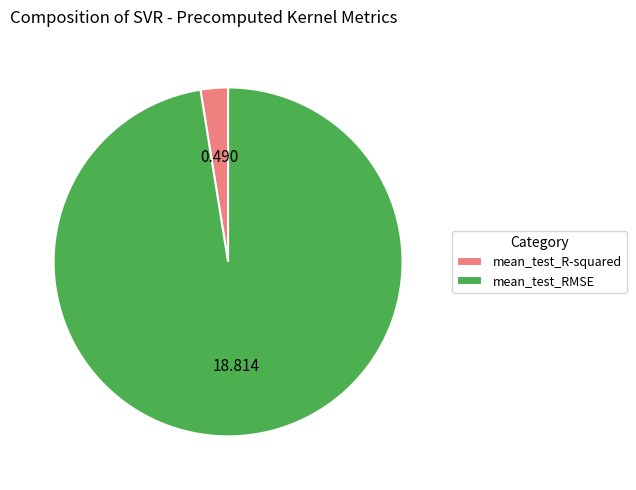

Between mean_test_RMSE and mean_test_R-squared, which is larger?

mean_test_RMSE